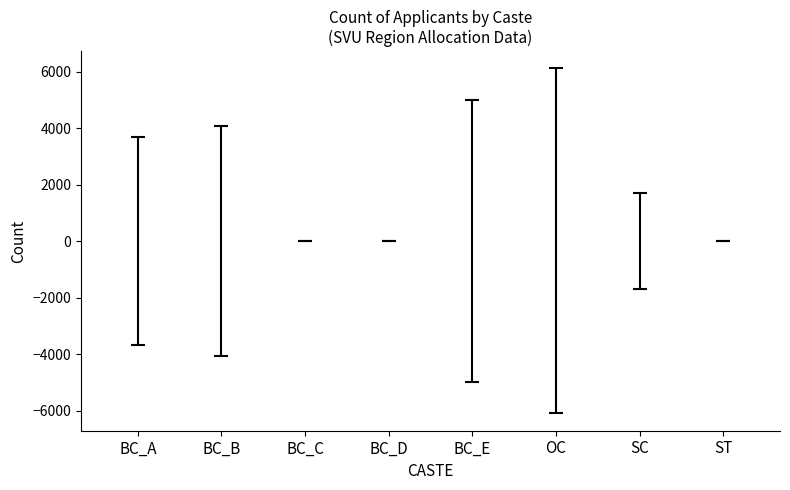

How many values are between 1 and 8?

7